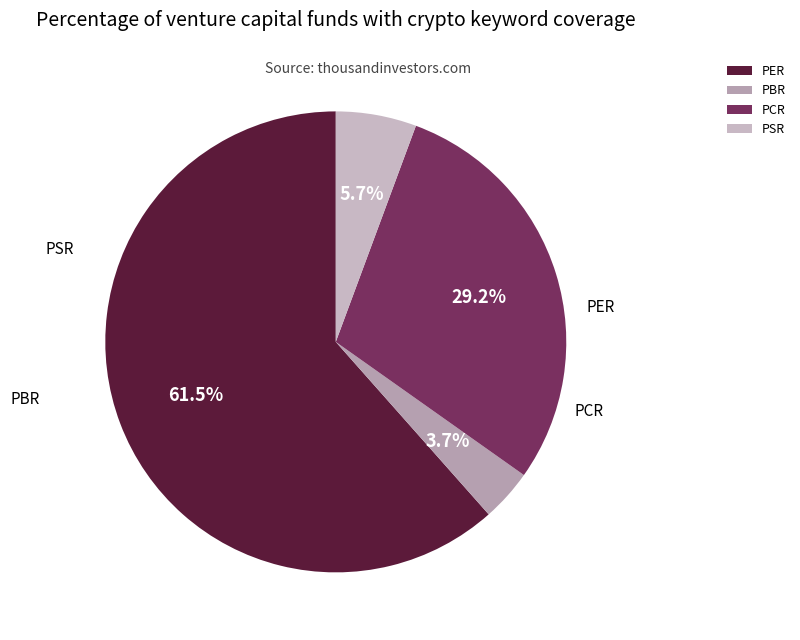

Does any single category account for the majority?

Yes